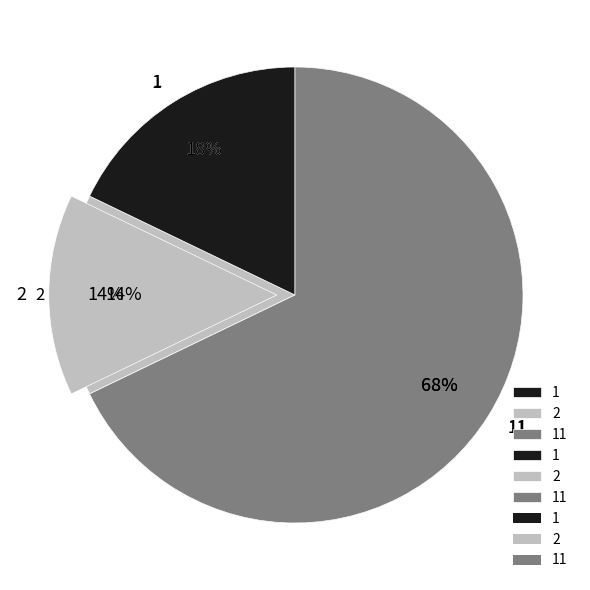

What is the smallest slice in the pie chart?

2